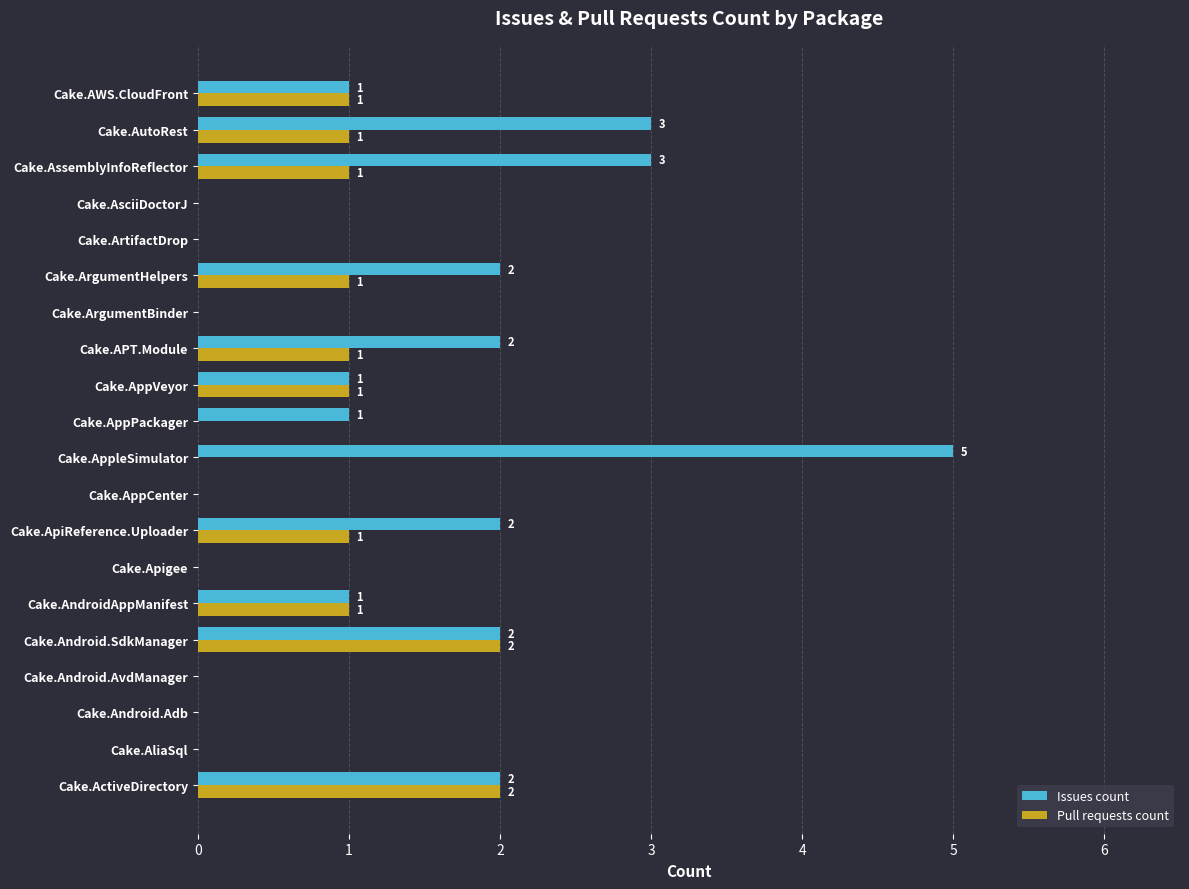

Is the value of Pull requests count at Cake.AppPackager greater than the value of Issues count at Cake.AppPackager?

No